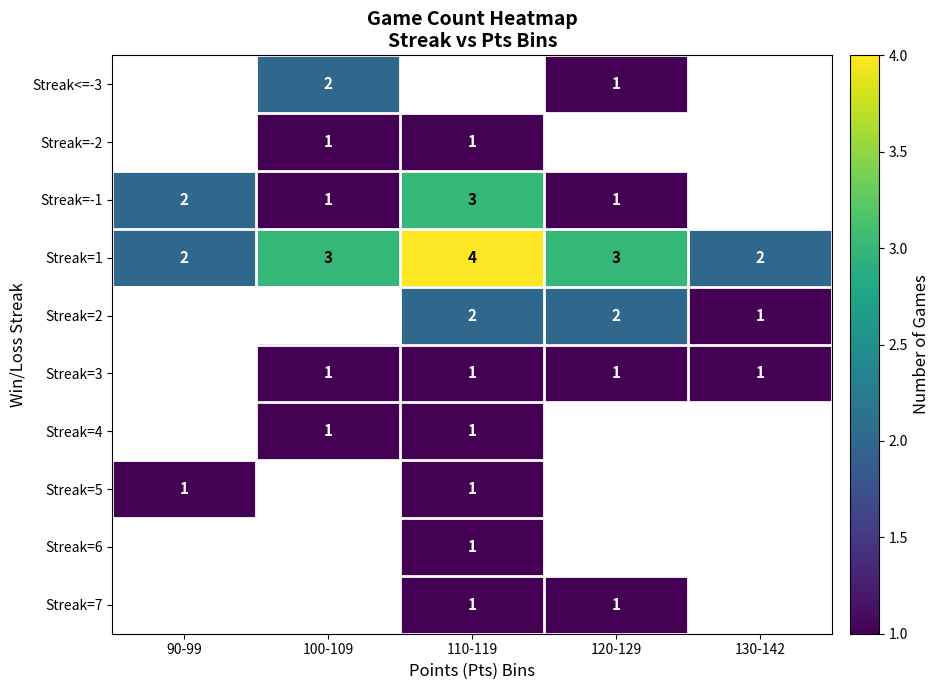

True or false: Streak=4 has a value of 1 at 100-109.

True